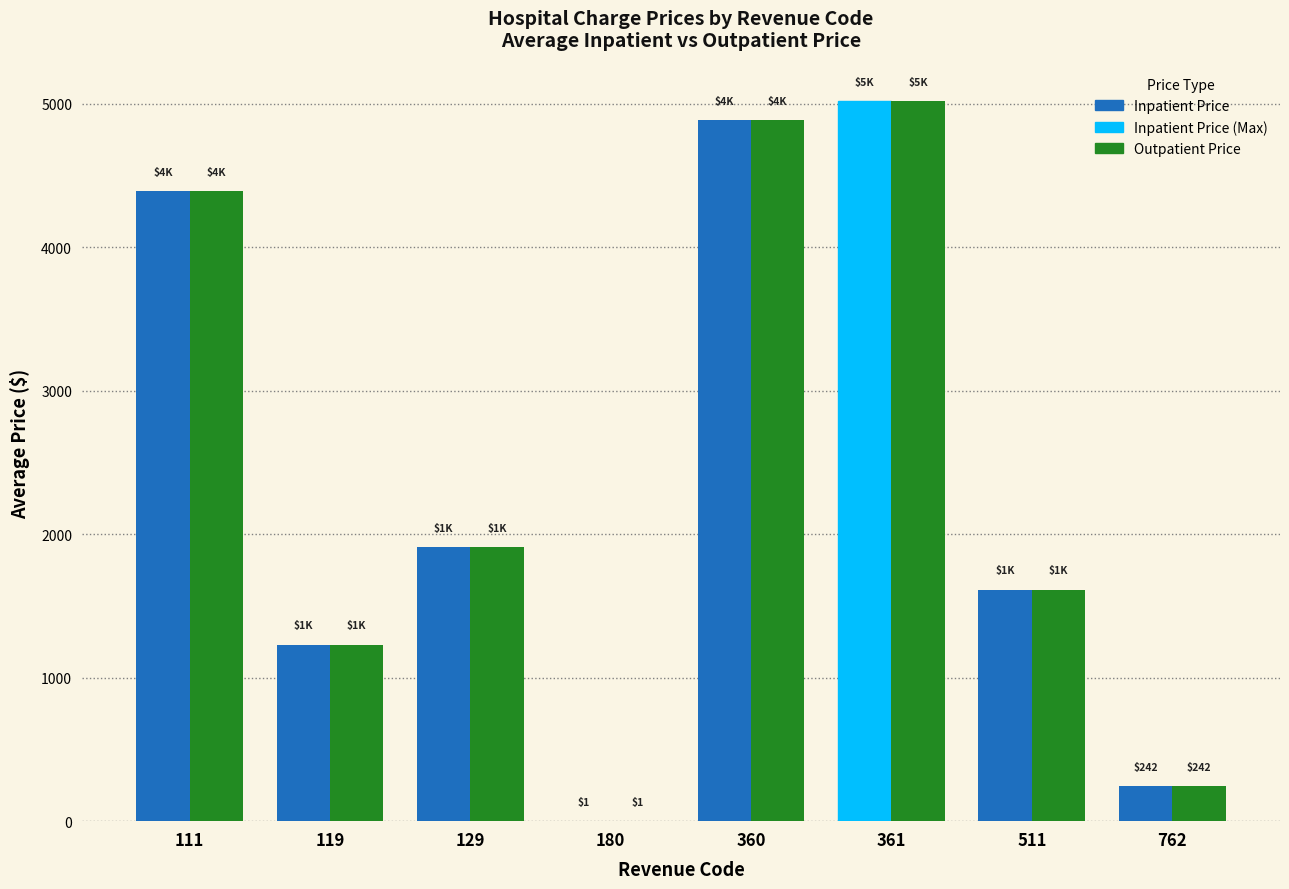

The Inpatient Price series shows 1219 at 129. True or false?

False